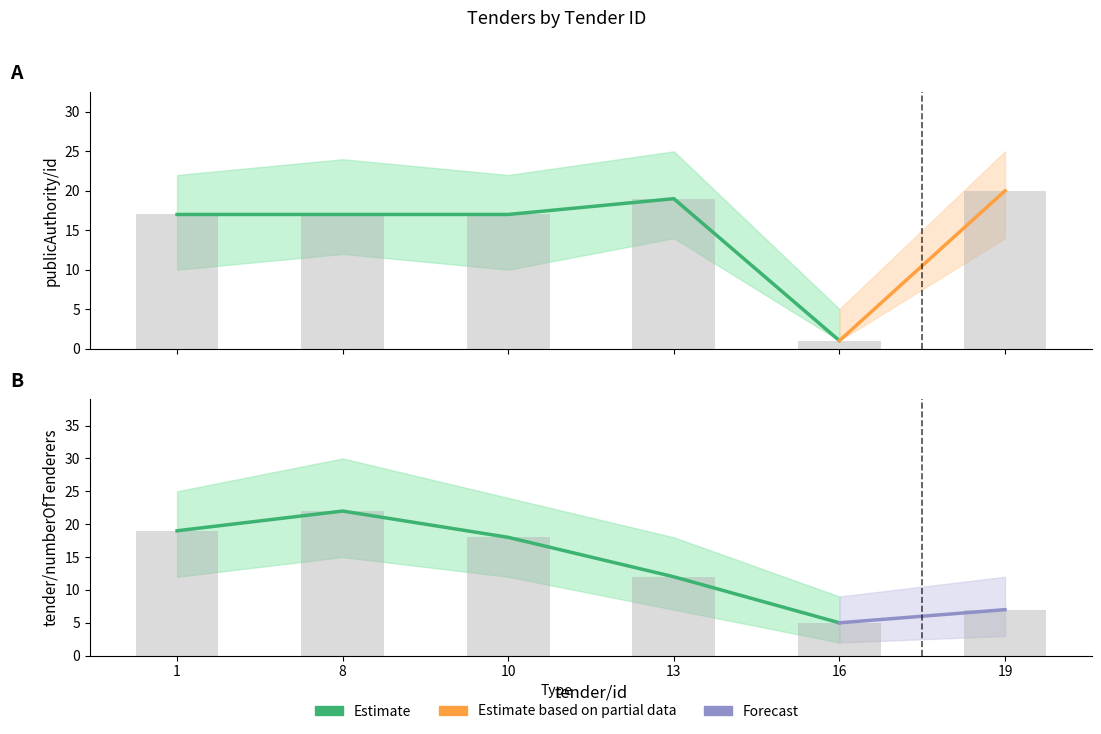

What is the average value of the tender/numberOfTenderers series?

14